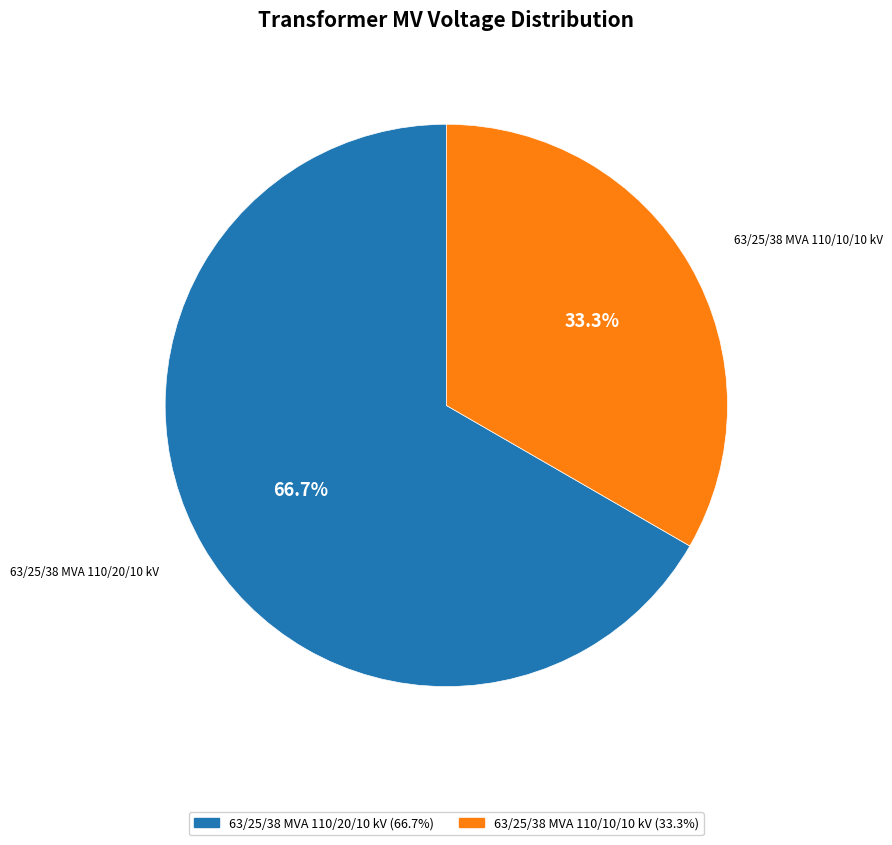

How many slices are in this pie chart?

2